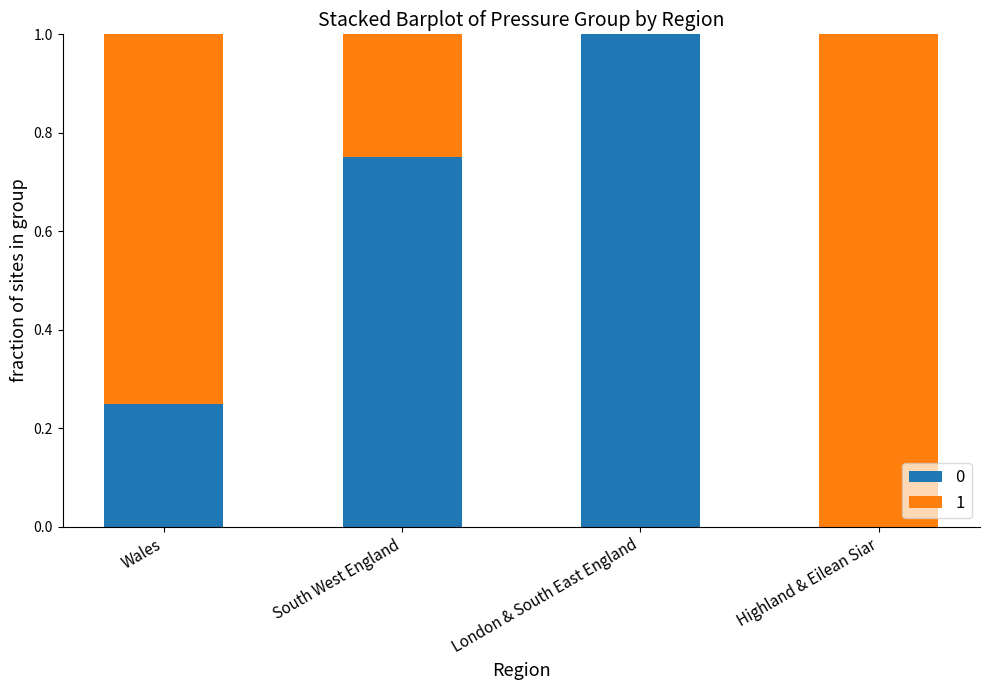

What is the total value across all series at South West England?

1.0